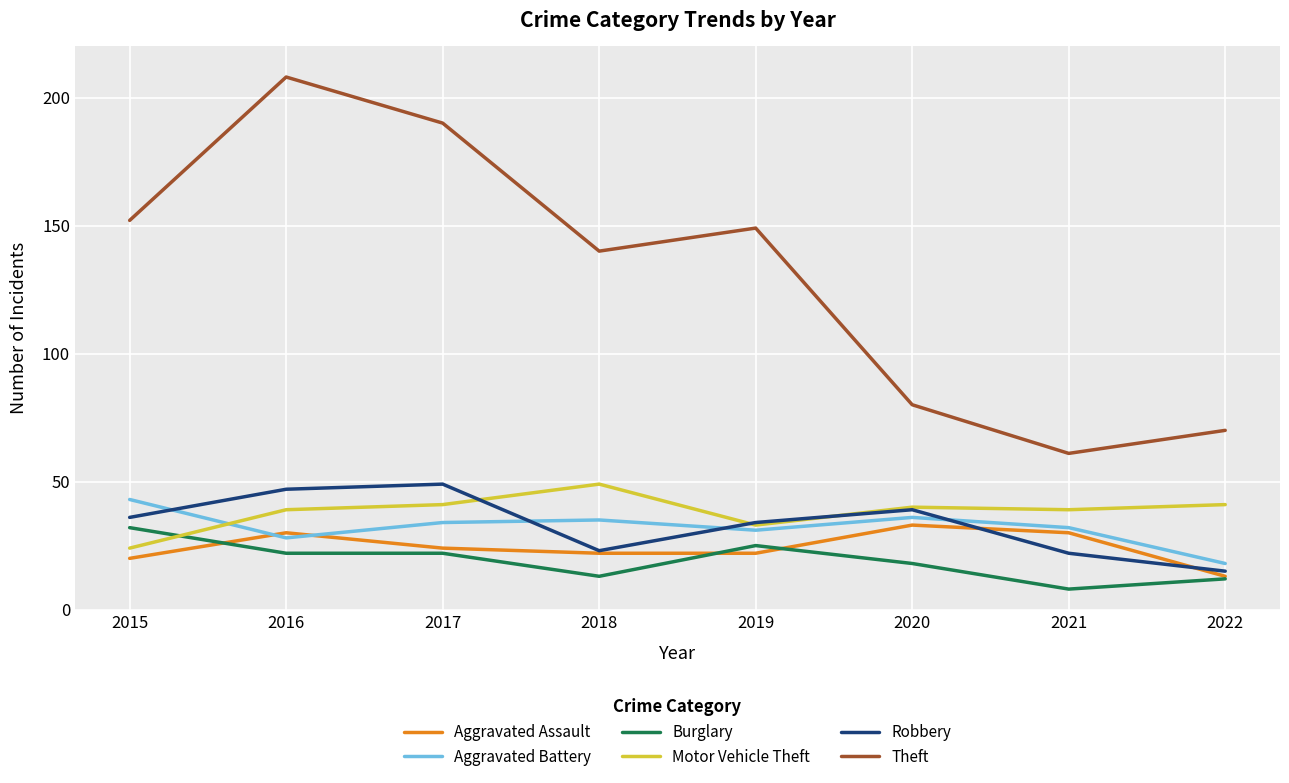

Which series has the largest range (max minus min)?

Theft